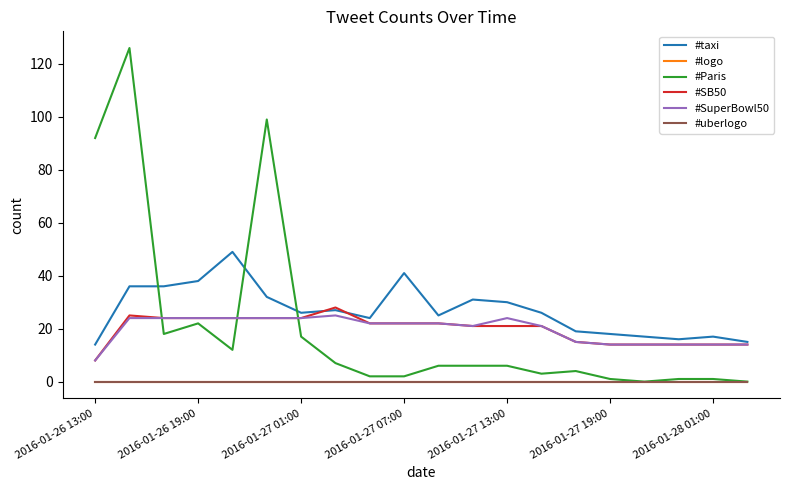

Does the chart display data point markers on the line(s)?

No